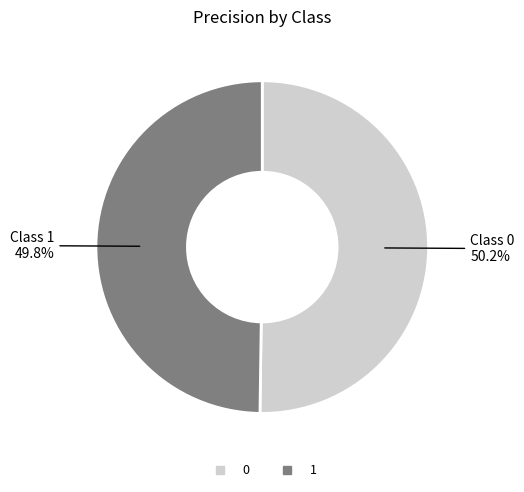

To the nearest percent, what percentage of the pie is 1?

50%